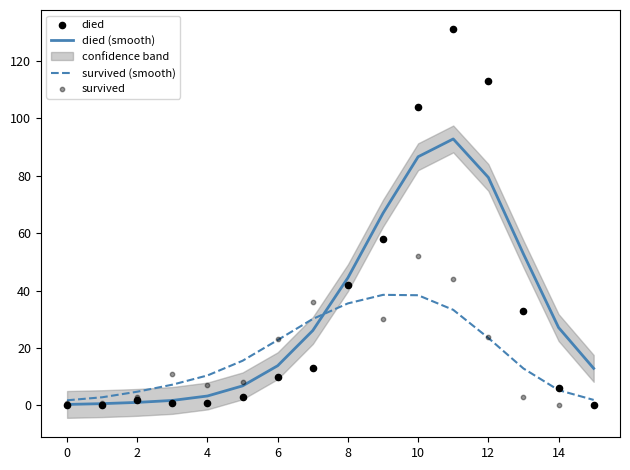

Which series has the largest total across all categories?

died (smooth)